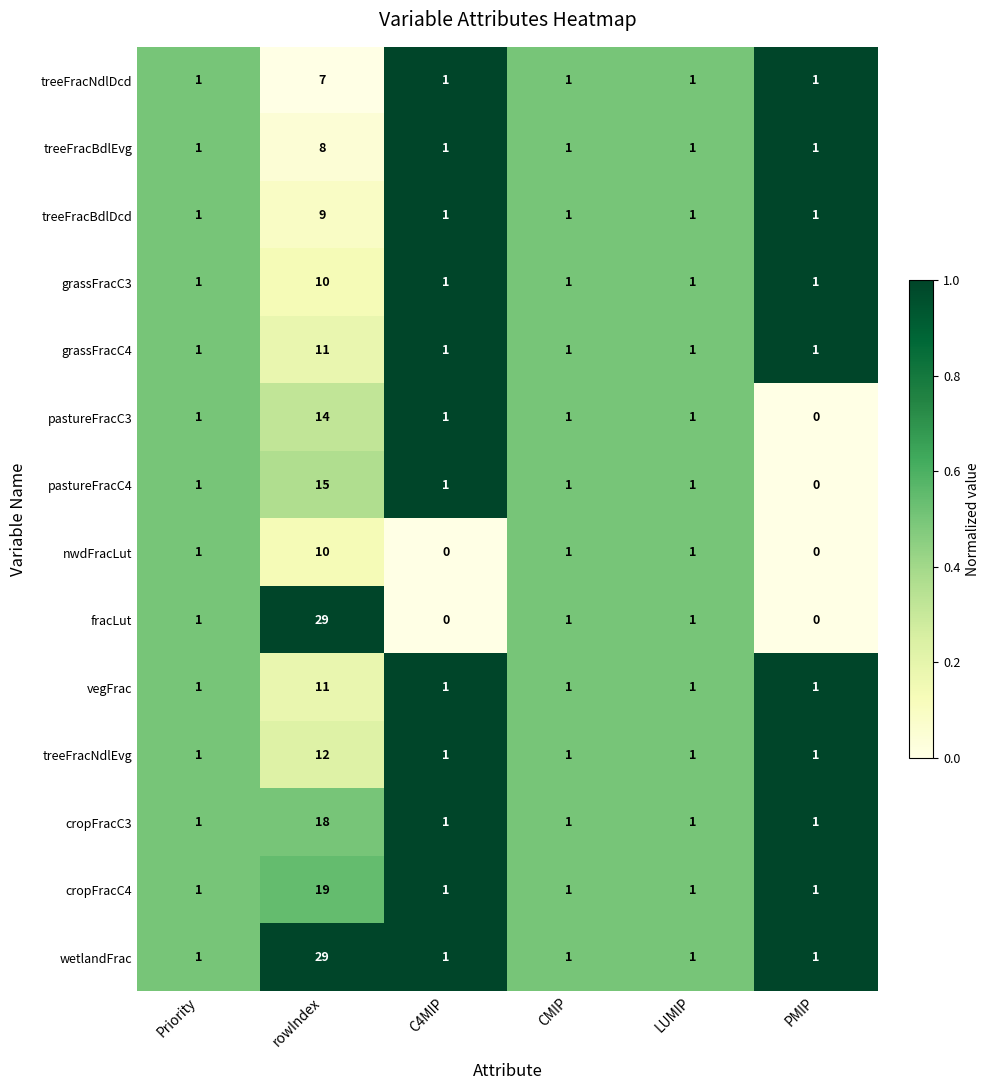

Count the treeFracNdlDcd values in the range 1 to 2.

5